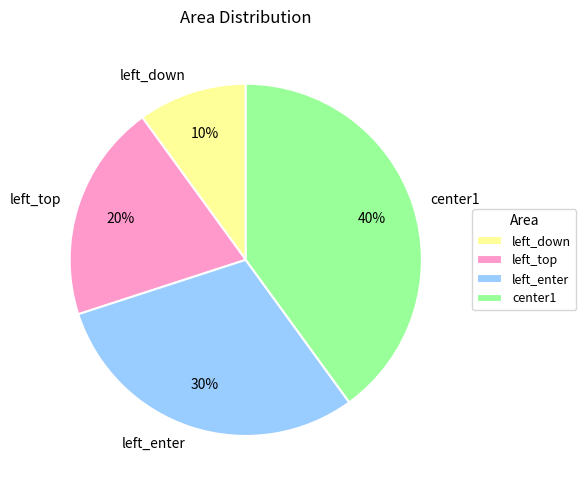

True or false: center1 accounts for 40% of the total.

True